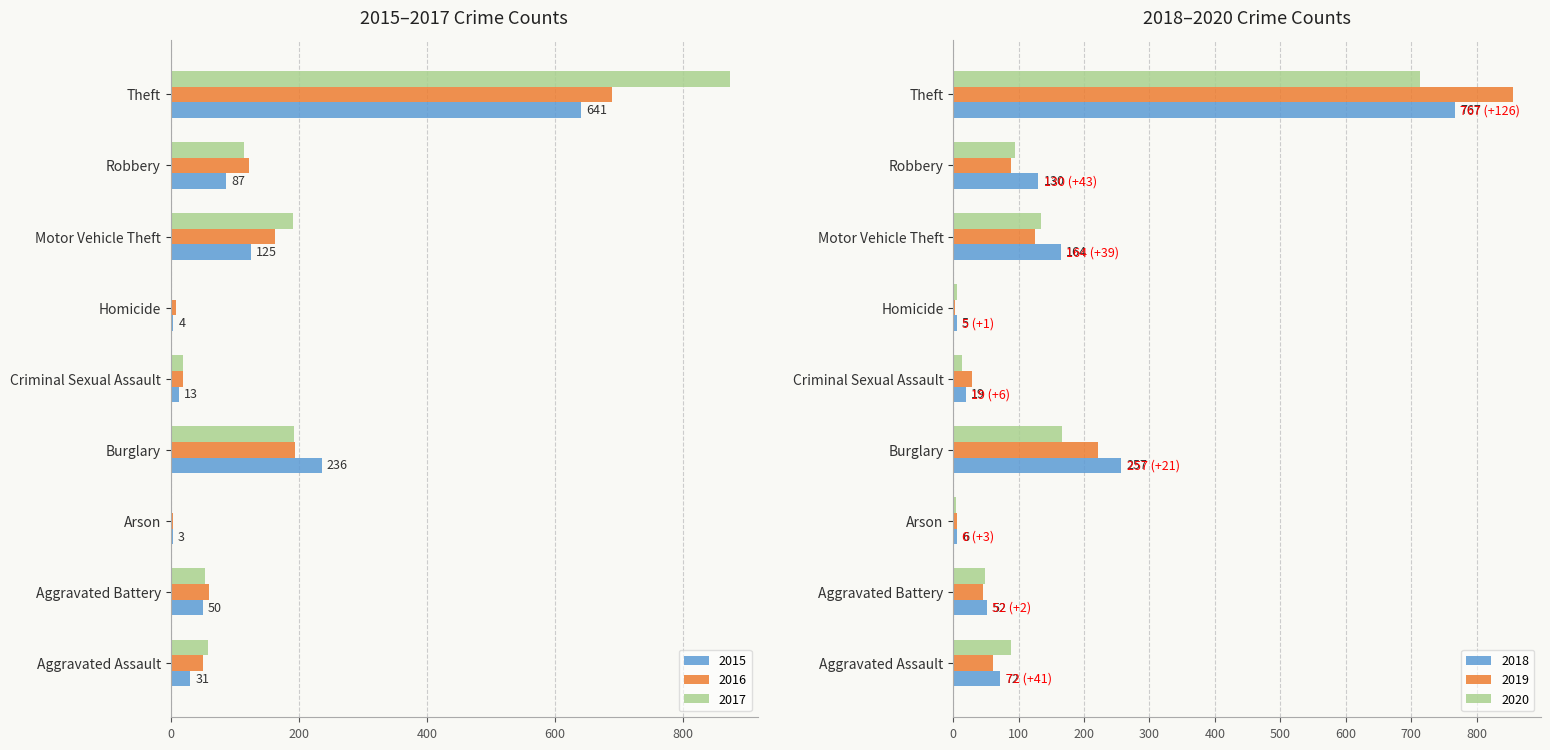

Which series has the largest range (max minus min)?

2017